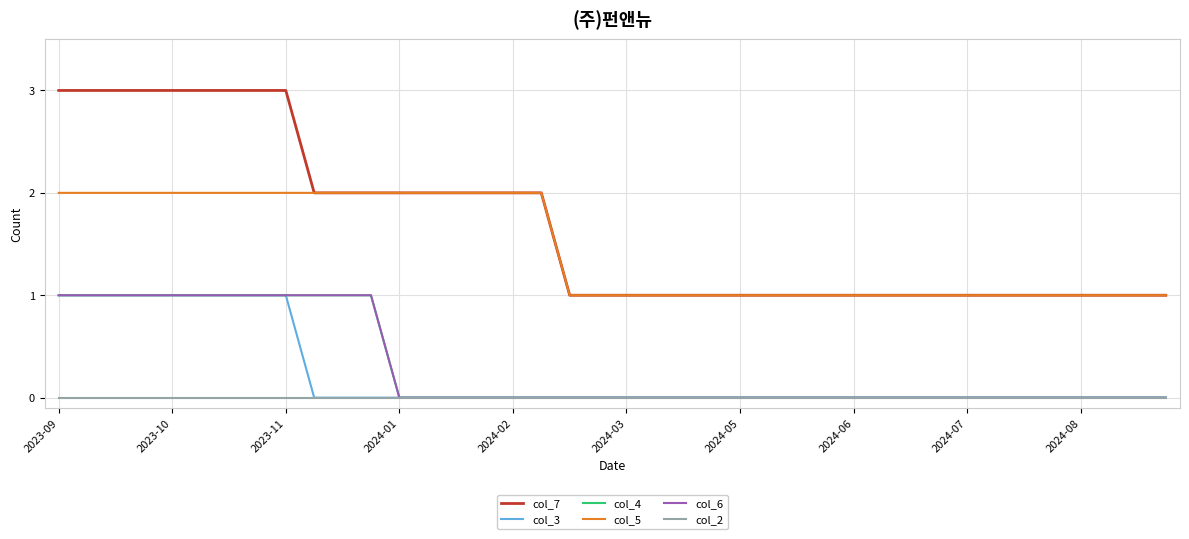

Does the chart have visible grid lines?

Yes